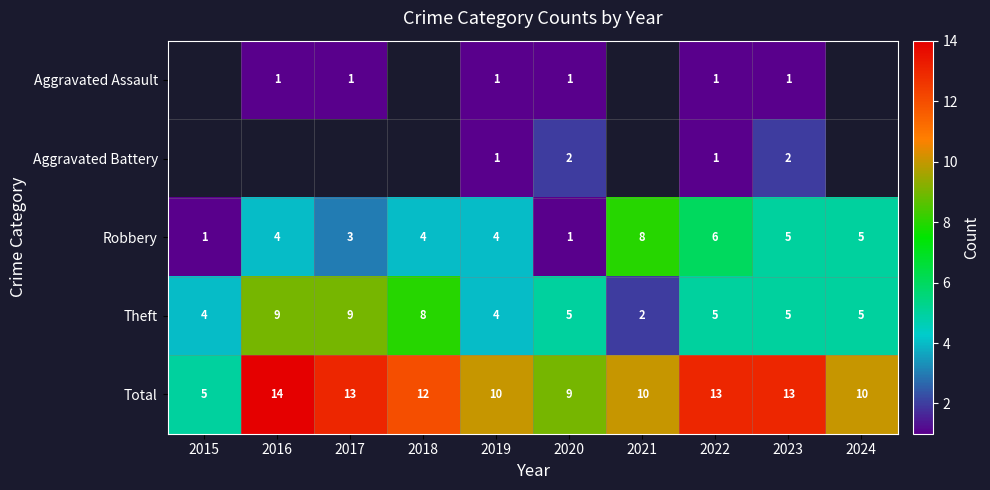

What is the spread (max minus min) of values at 2023?

12